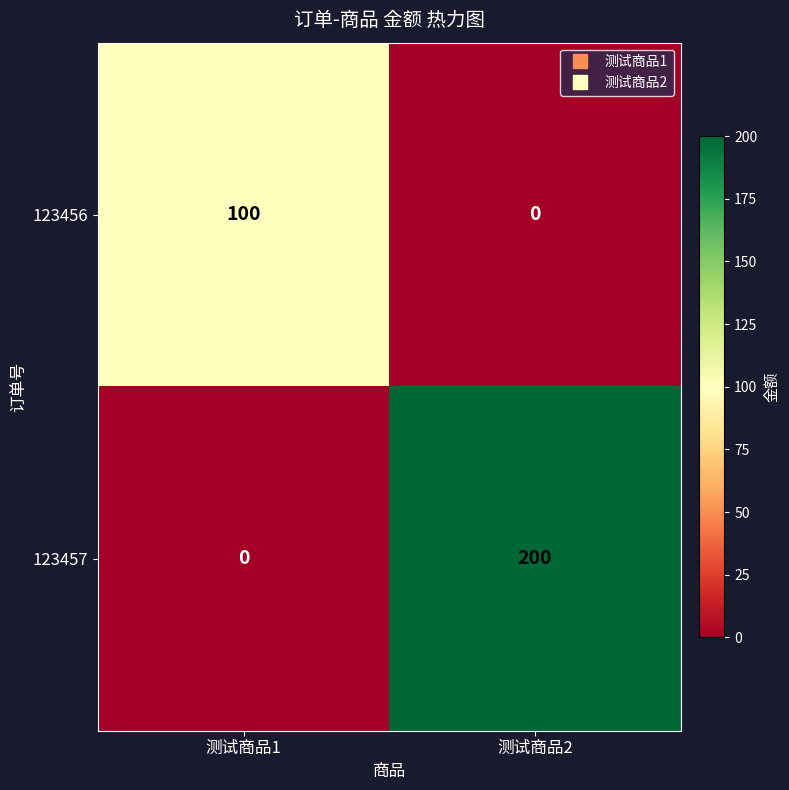

At how many categories does at least one series exceed 18?

2